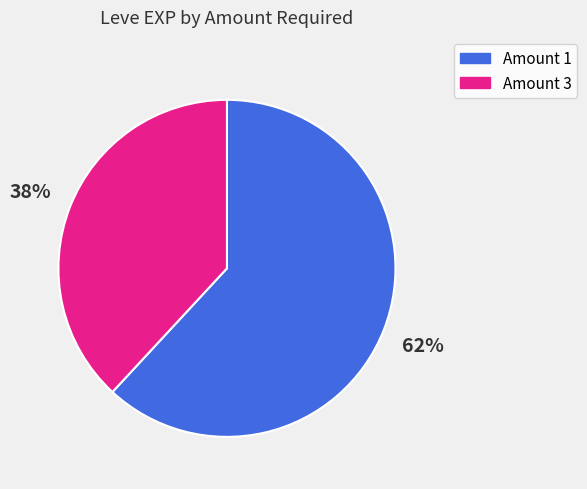

To the nearest percent, what is the average slice percentage?

50%